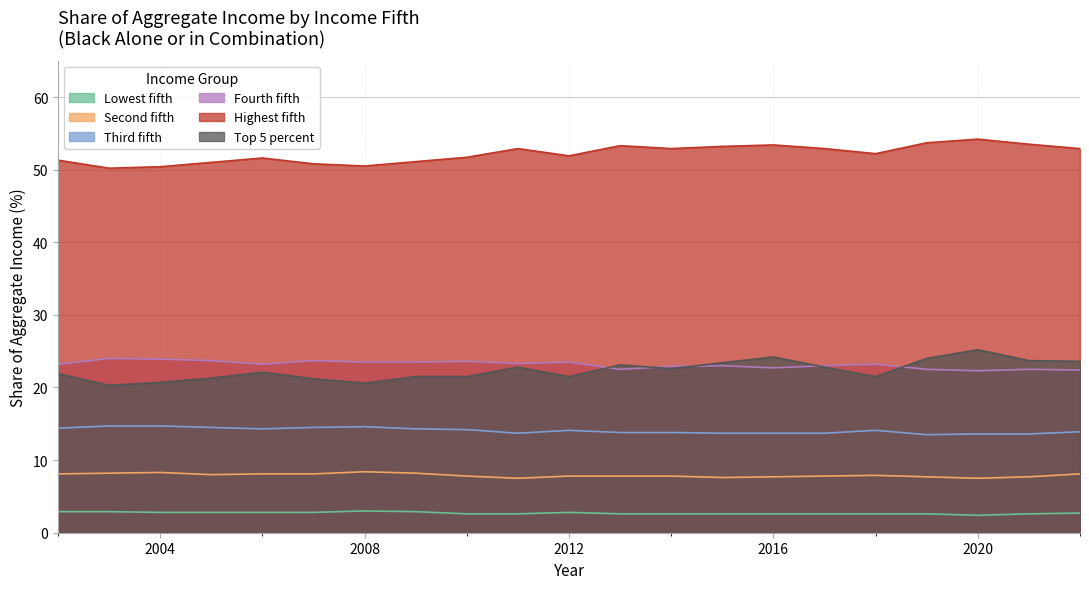

What are all the series names shown in the legend?

Lowest fifth, Second fifth, Third fifth, Fourth fifth, Highest fifth, Top 5 percent